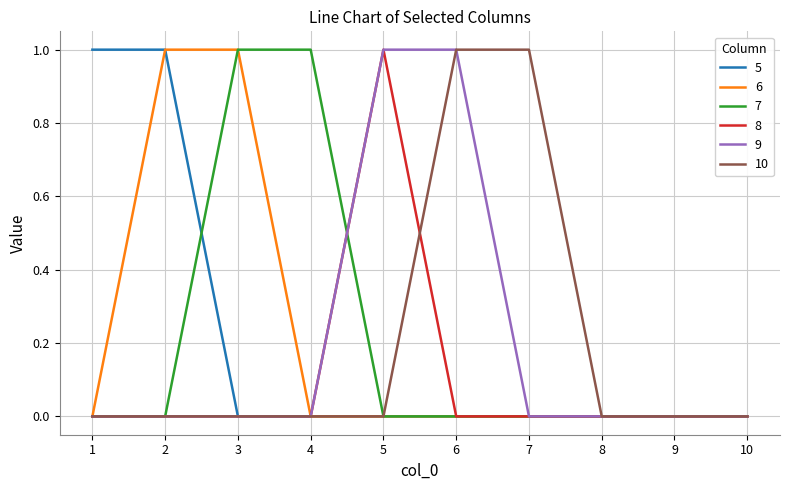

What is the maximum value shown in the chart?

1